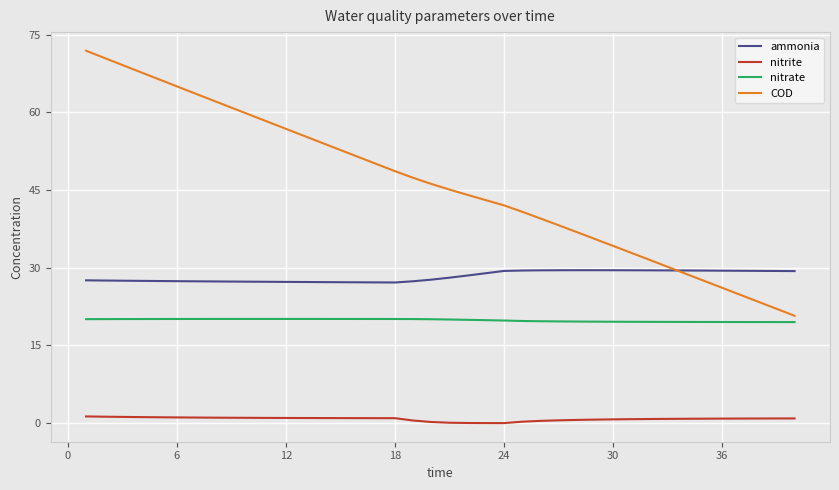

Which series has the largest total across all categories?

COD